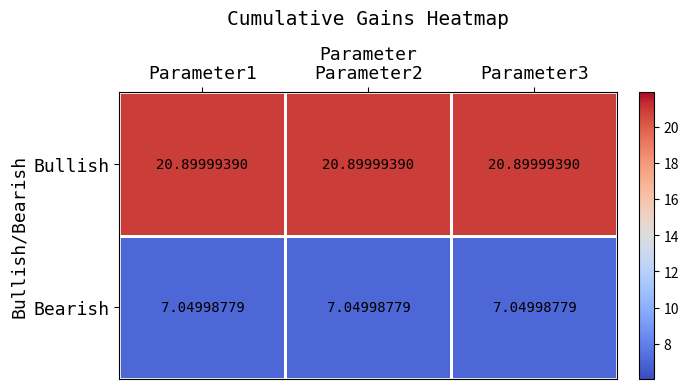

Is the value of Bullish at Parameter1 greater than the value of Bearish at Parameter3?

Yes